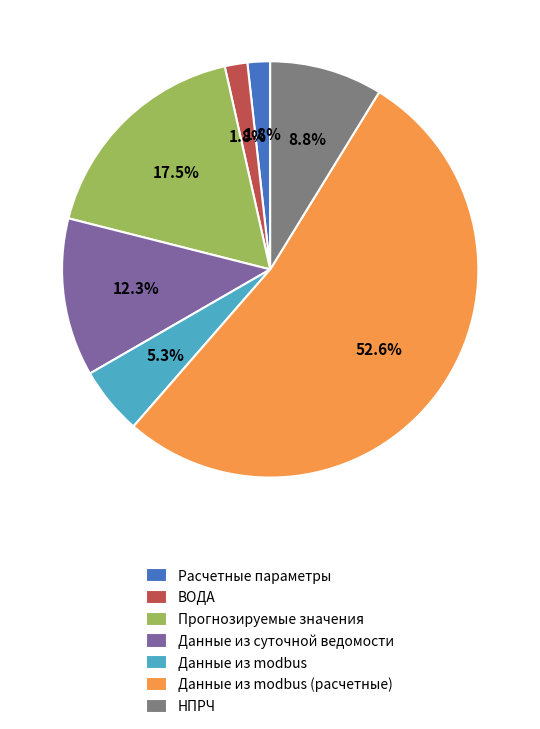

What percentage is NOT represented by НПРЧ?

91.2%